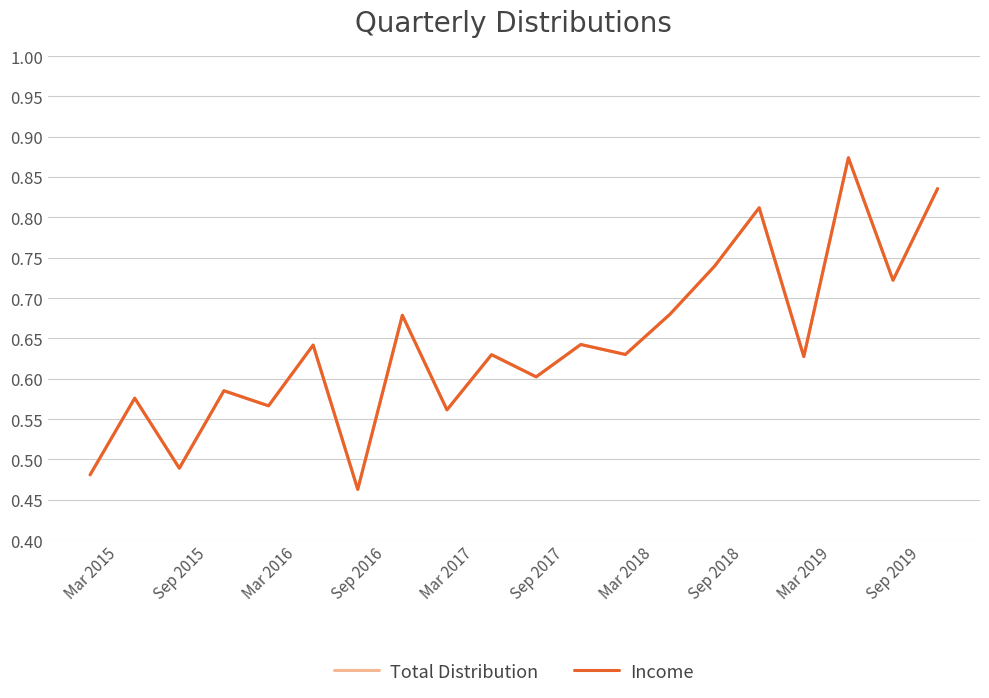

Does the chart have visible grid lines?

Yes